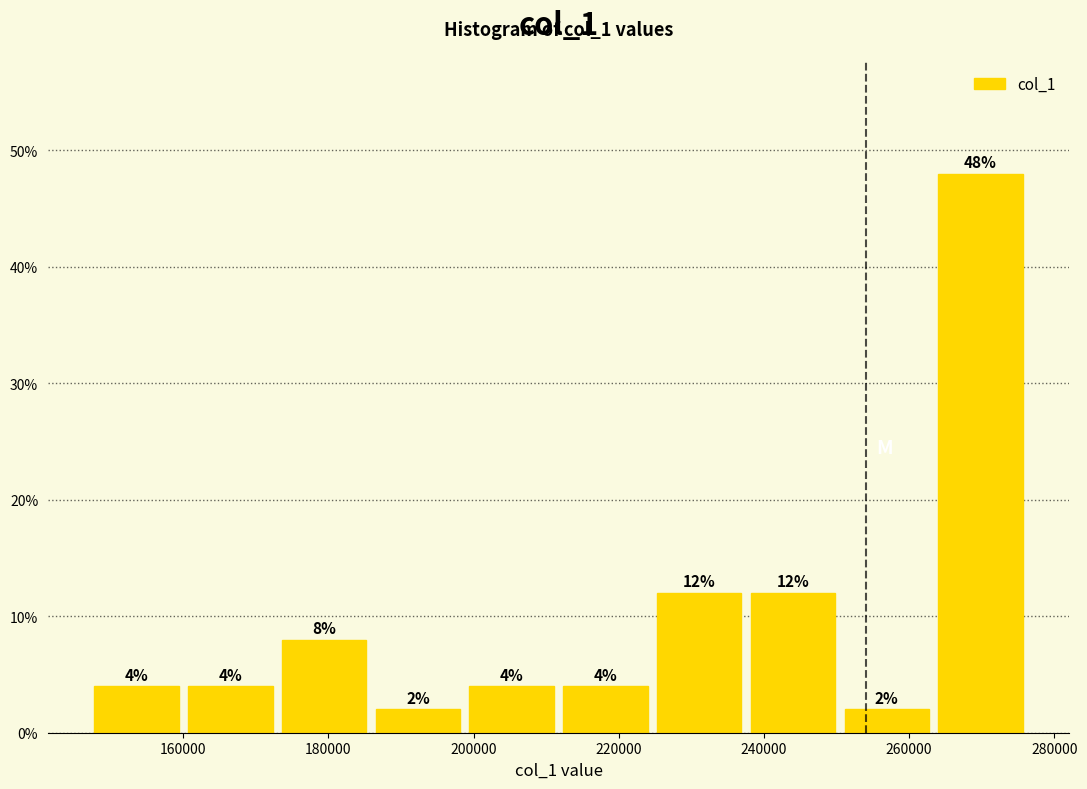

Reading left to right, transcribe this chart: for each bar, give the range it covers on the x-axis and its height. The bar edges are not printed on the chart, so give them approximately, as read against the axis.

148000 to 160000: 4
160000 to 174000: 4
174000 to 186000: 8
186000 to 200000: 2
200000 to 212000: 4
212000 to 226000: 4
226000 to 238000: 12
238000 to 252000: 12
252000 to 264000: 2
264000 to 276000: 48